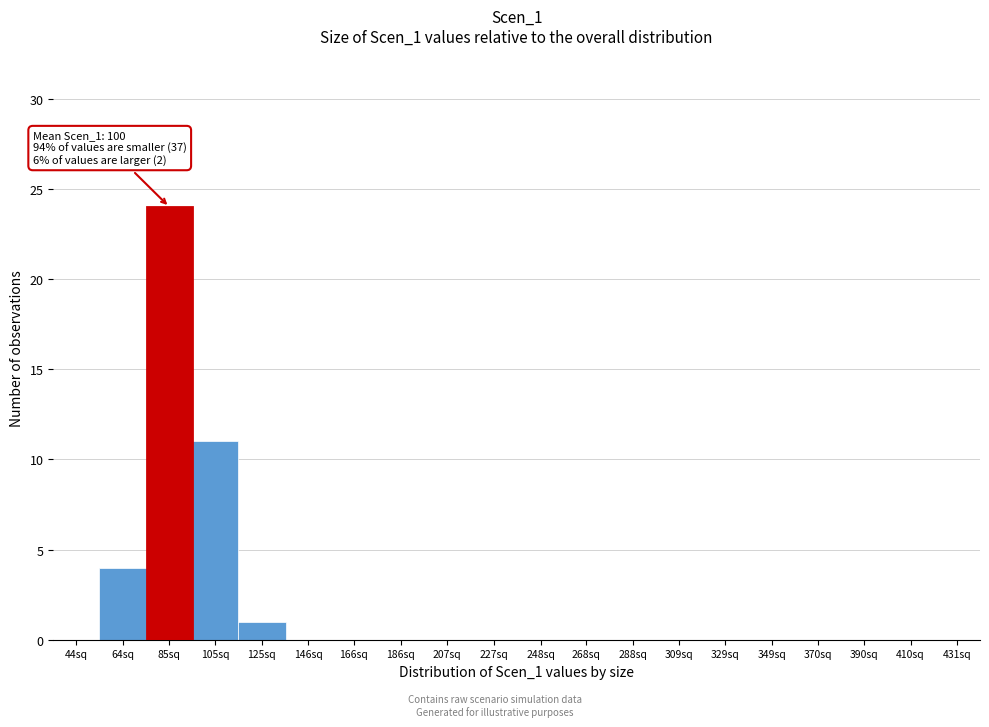

Reading left to right, what are all the values shown in this chart?

44sq=0	64sq=4	85sq=24	105sq=11	125sq=1	146sq=0	166sq=0	186sq=0	207sq=0	227sq=0	248sq=0	268sq=0	288sq=0	309sq=0	329sq=0	349sq=0	370sq=0	390sq=0	410sq=0	431sq=0